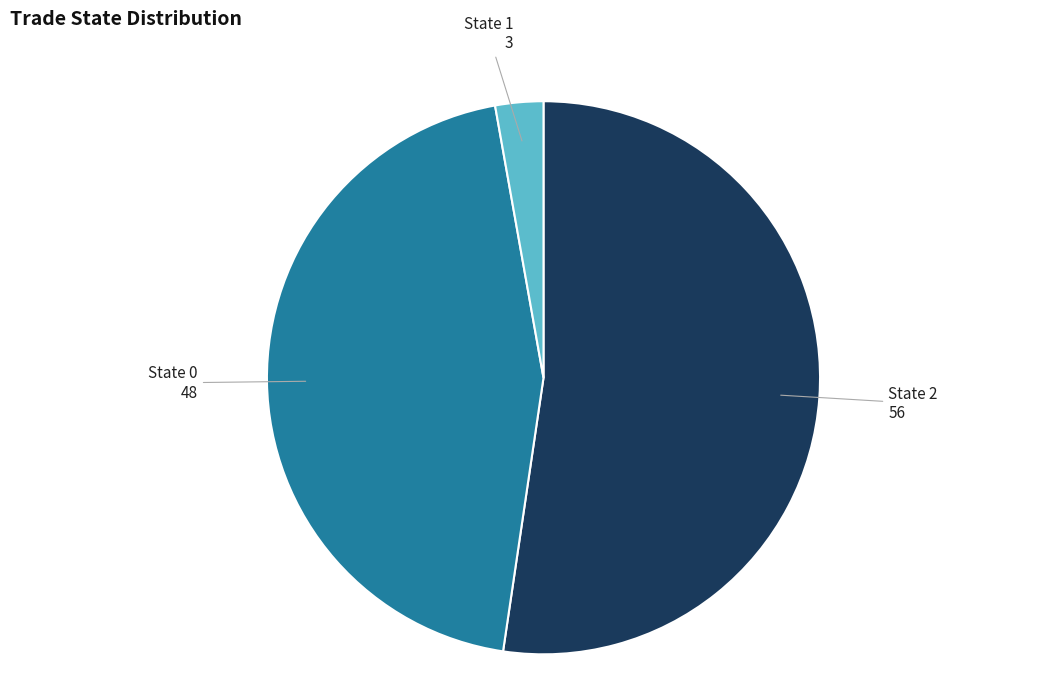

How many segments does this pie chart have?

3